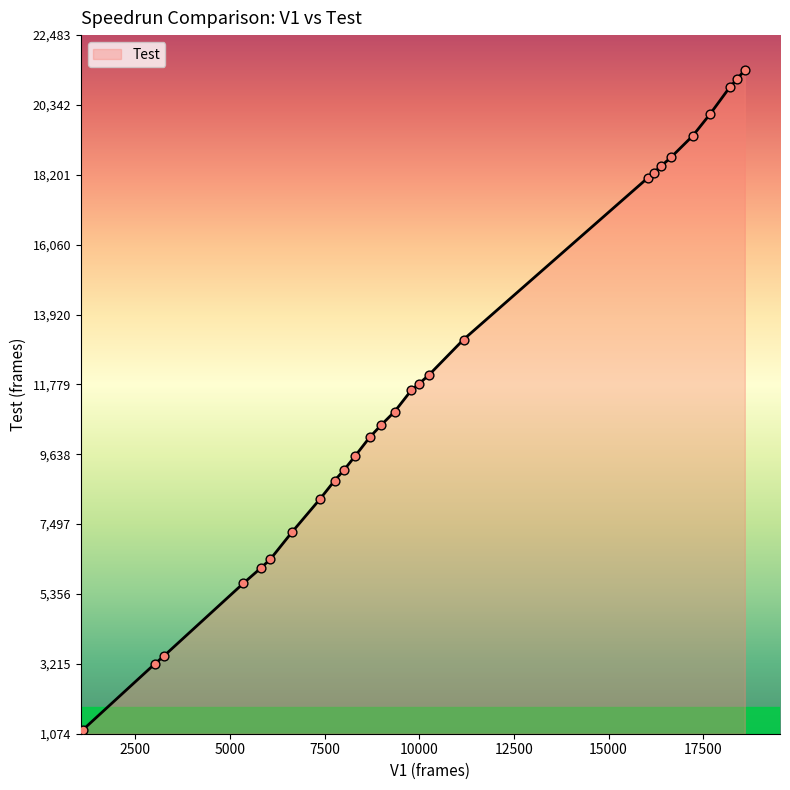

What is the difference between the maximum and minimum values?

20219